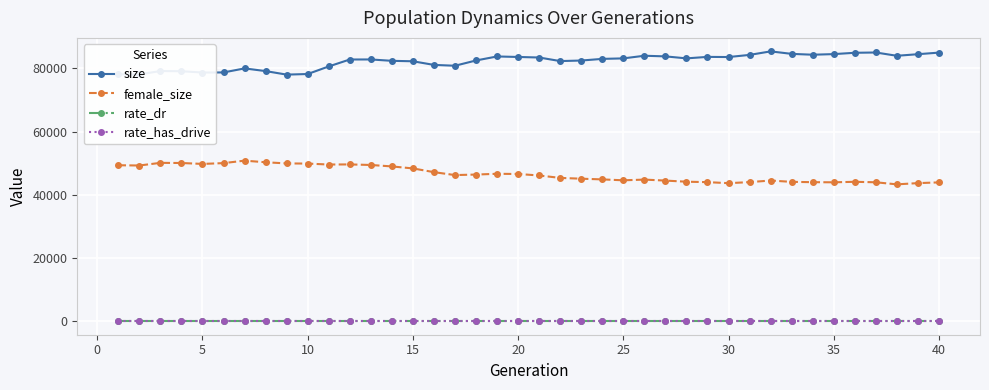

True or false: size and rate_has_drive cross at least once.

False